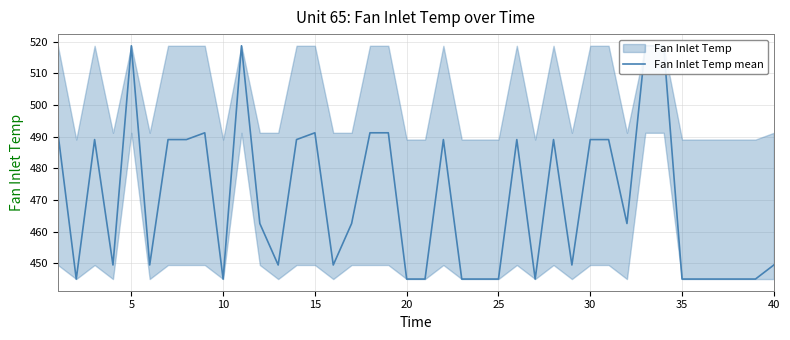

True or false: the data shows 824.8 at 0.

False